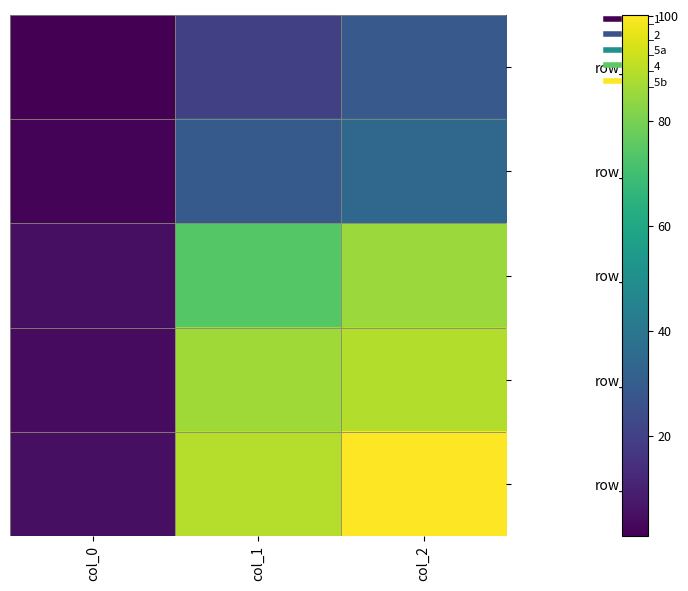

Between col_0 and col_2, which is larger?

col_2